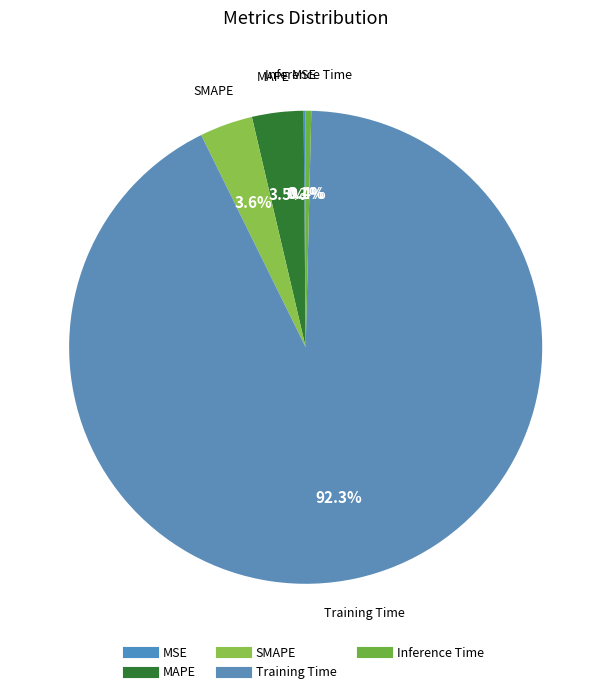

Count the number of slices in the pie.

5